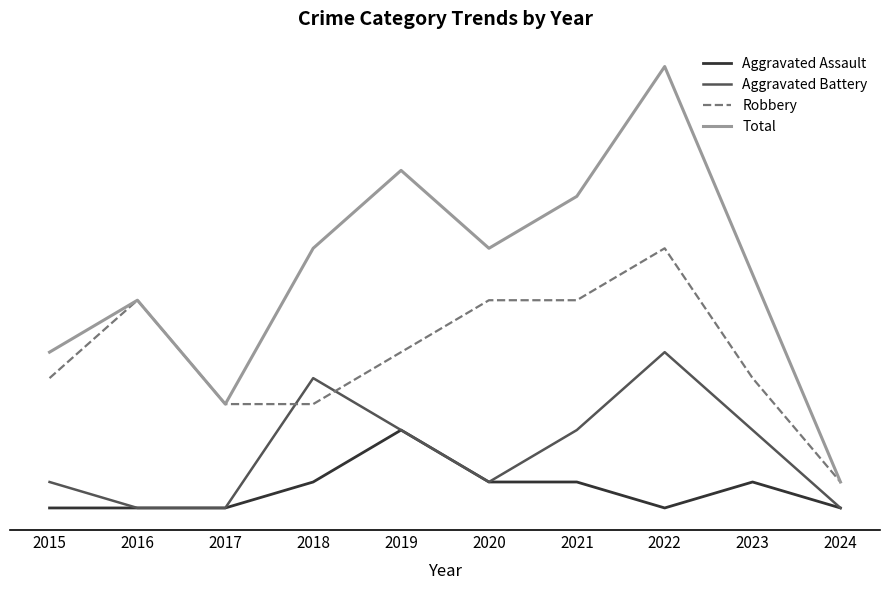

True or false: Aggravated Battery has more than 0 interior local peaks.

True